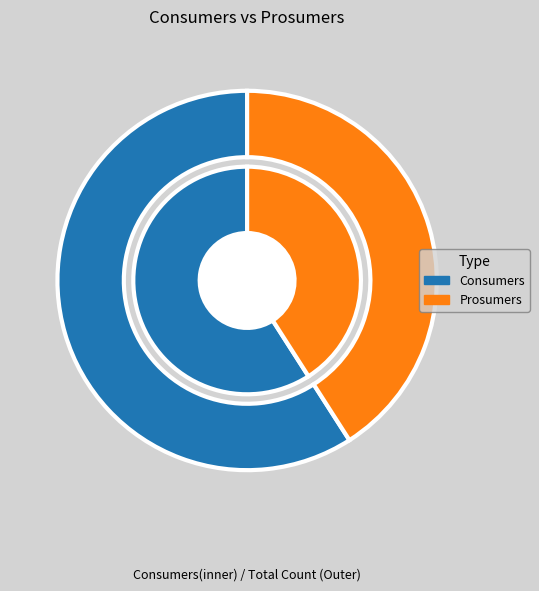

Rank the categories by value from lowest to highest.

Prosumers, Consumers